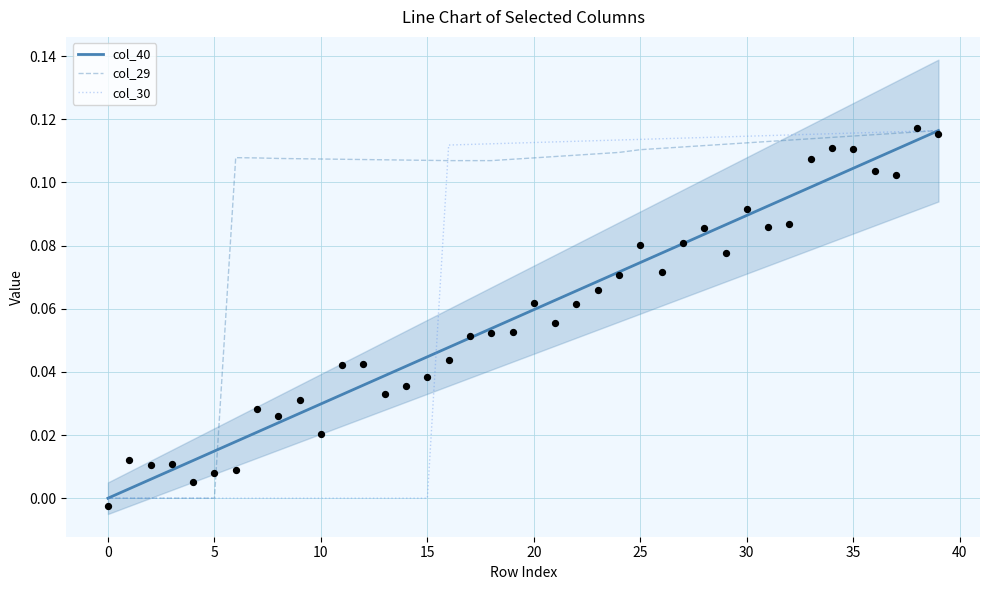

At how many categories does at least one series exceed 0?

39